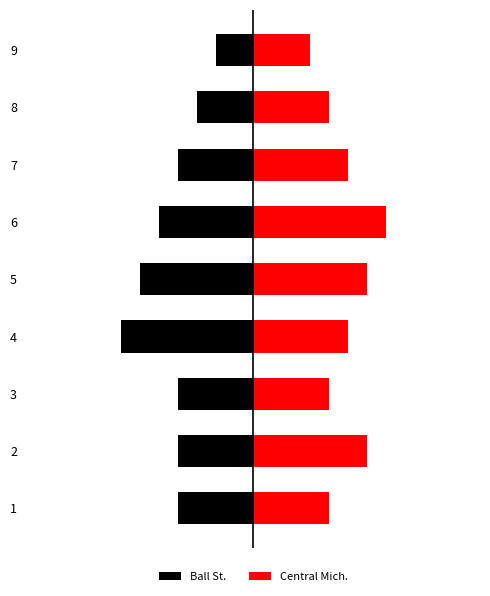

What is the value of the Ball St. bar at the 5th from the left?

-6